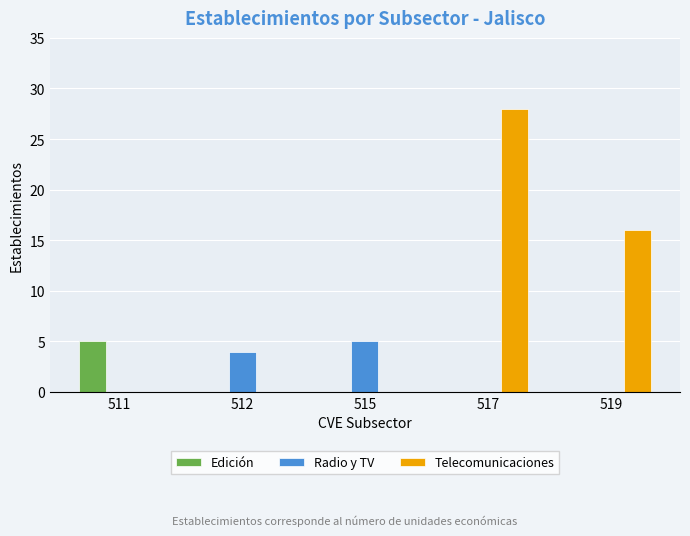

Which category has the highest value in the Telecomunicaciones series?

517